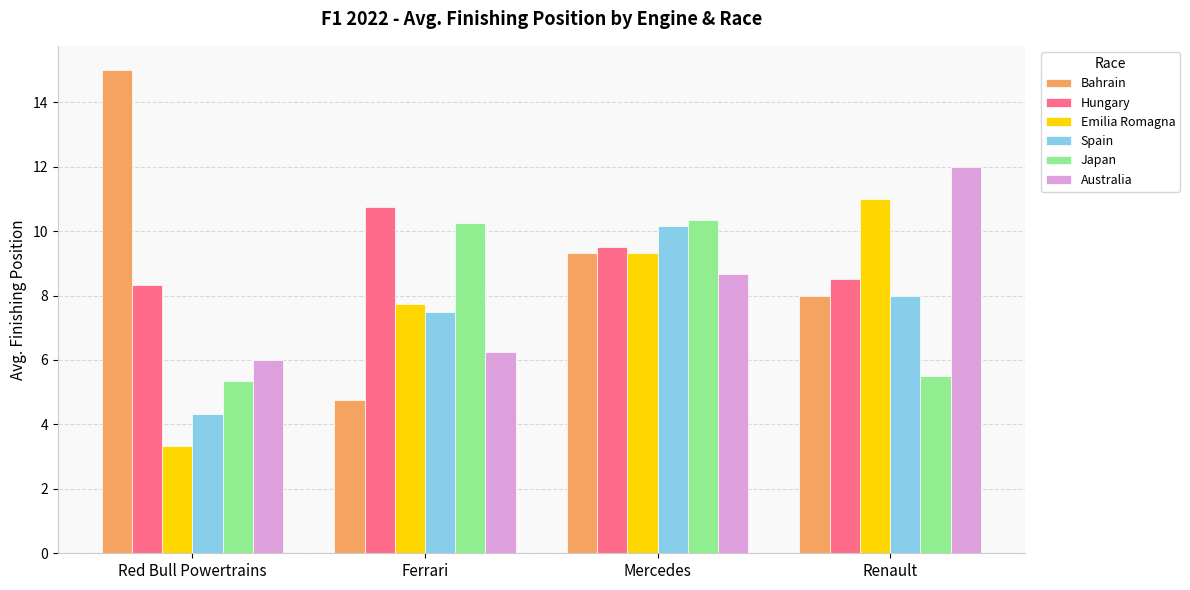

Are the bars grouped side by side (vs. stacked)?

Yes